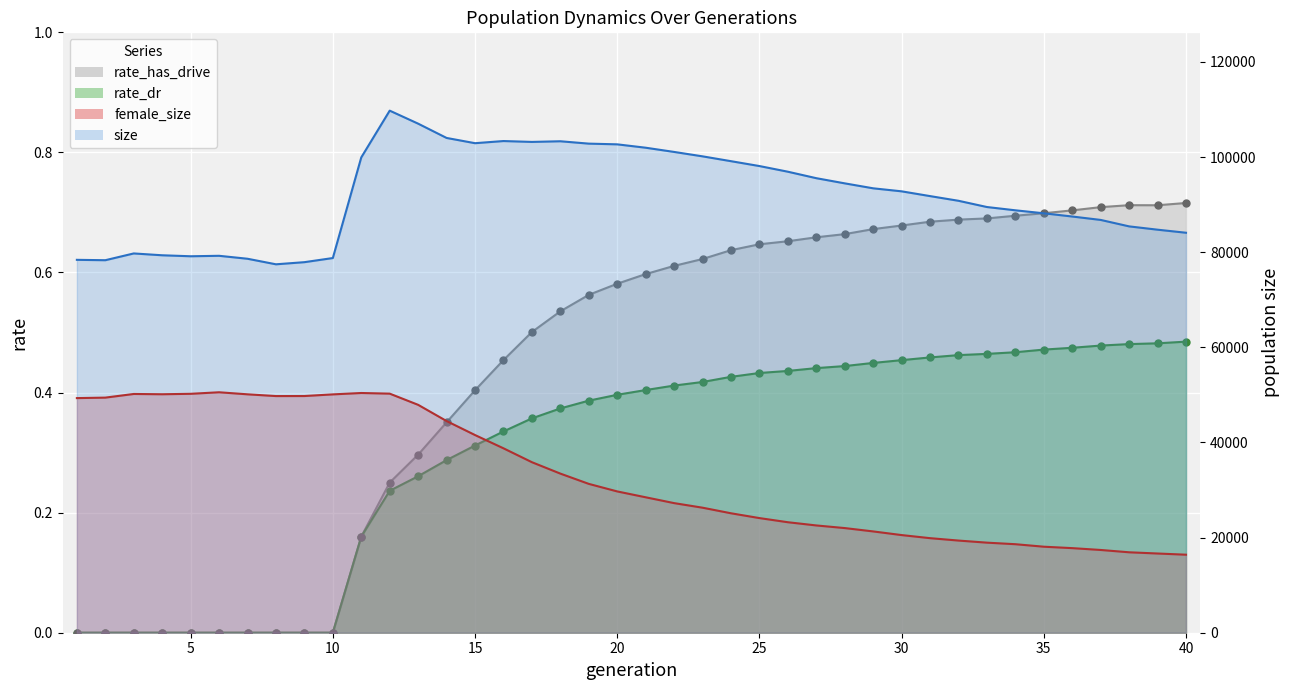

Which series has the largest total across all categories?

size